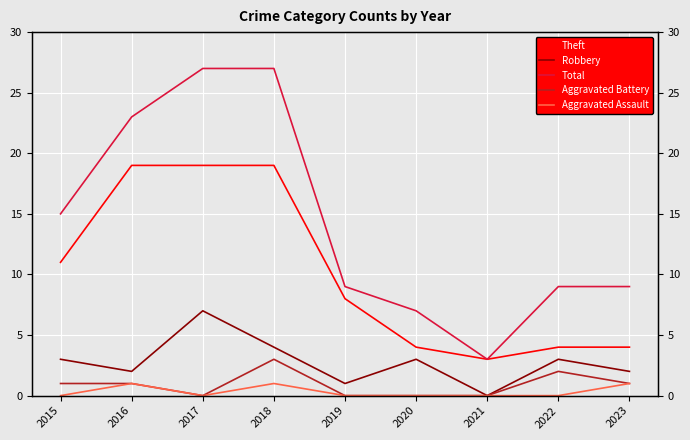

What is the total value across all series at 2018?

54